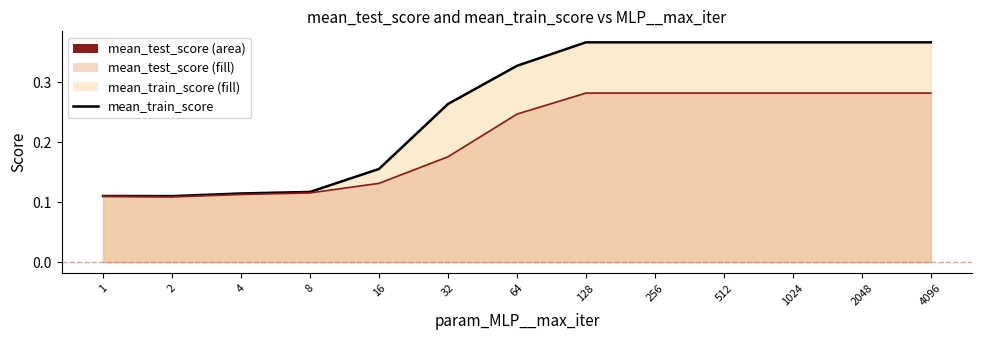

Which series has the largest range (max minus min)?

mean_train_score line